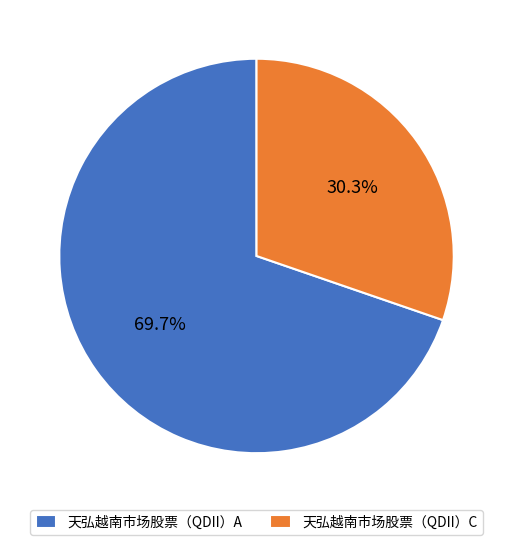

Combined, what portion of the pie is 天弘越南市场股票（QDII）A and 天弘越南市场股票（QDII）C?

100.0%